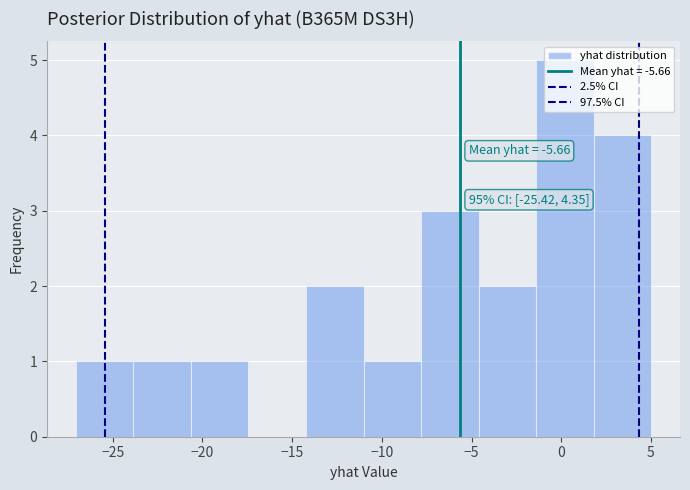

Which range on the x-axis has the tallest bar?

-1.5 to 2.0